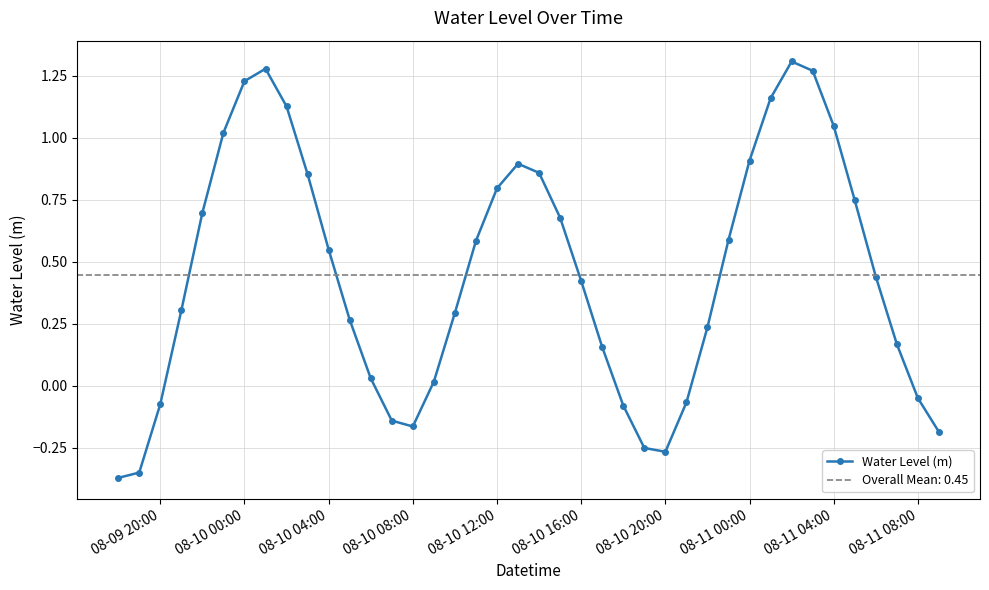

How many distinct data groups are displayed?

1